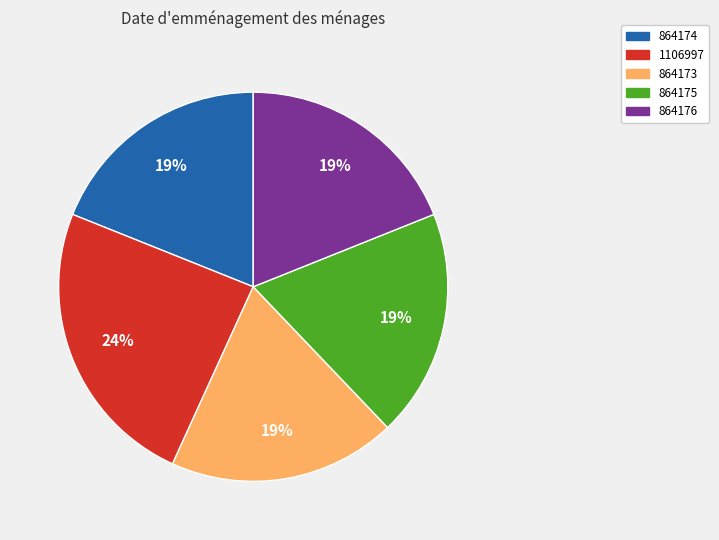

The 864173 slice represents 19% of the pie. True or false?

True